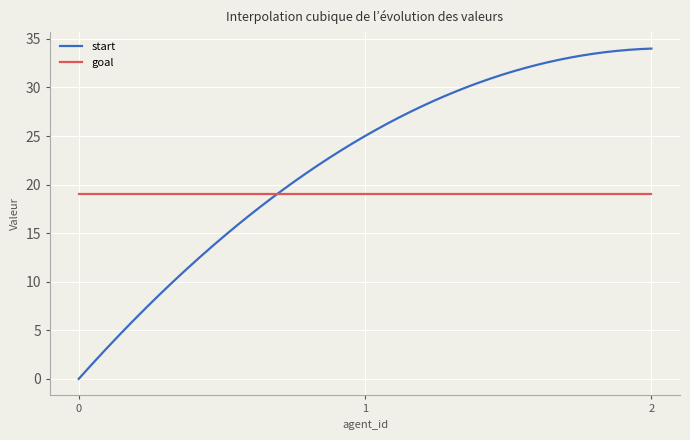

Rank the series by their maximum value, from lowest to highest.

goal, start